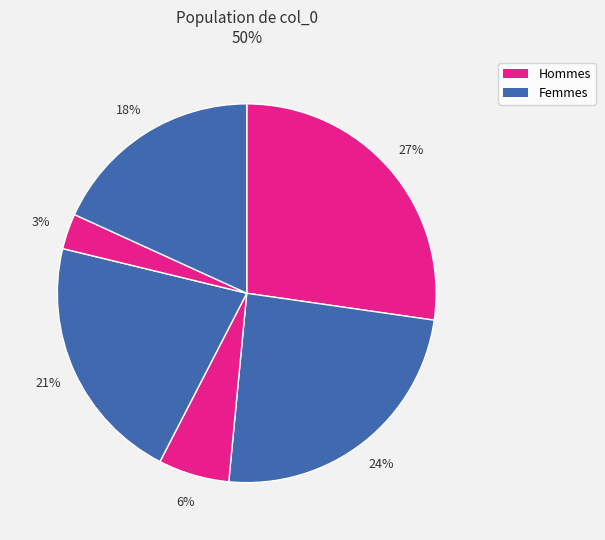

How many slices are in this pie chart?

6